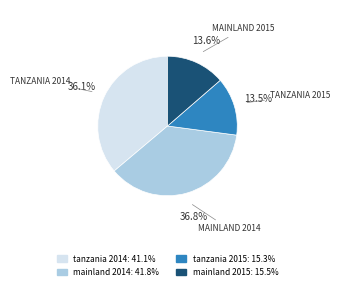

Is the sum of tanzania 2015 and mainland 2014 greater than half?

Yes